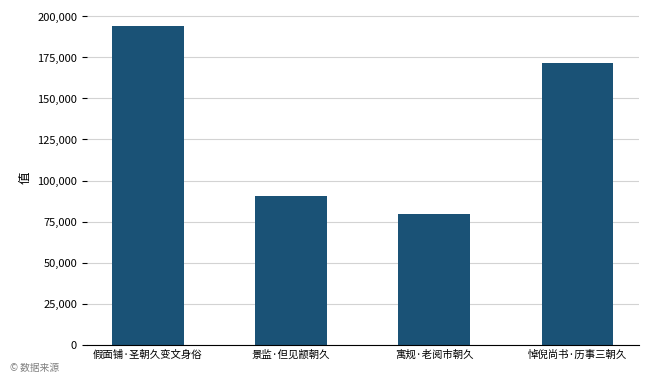

Does the chart contain stacked bars?

No